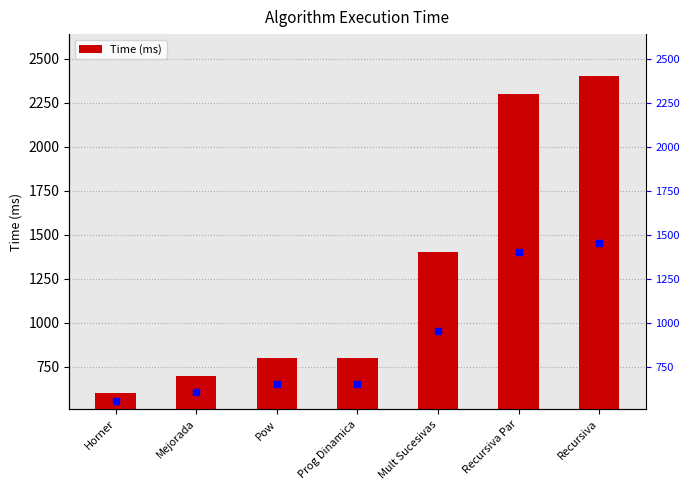

What is the ratio of the value at Recursiva to the value at Pow?

3.0